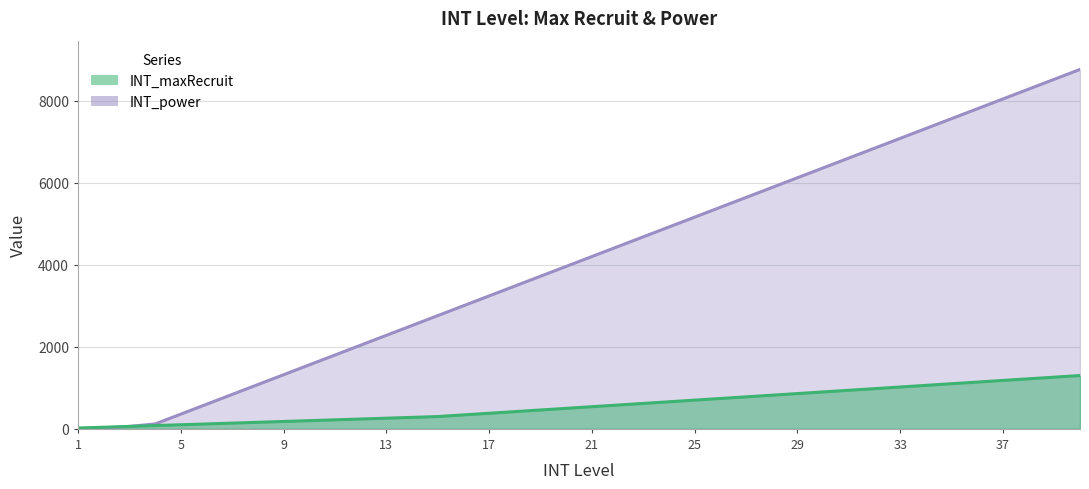

What is the difference between the second highest and second lowest values in the INT_maxRecruit series?

1220